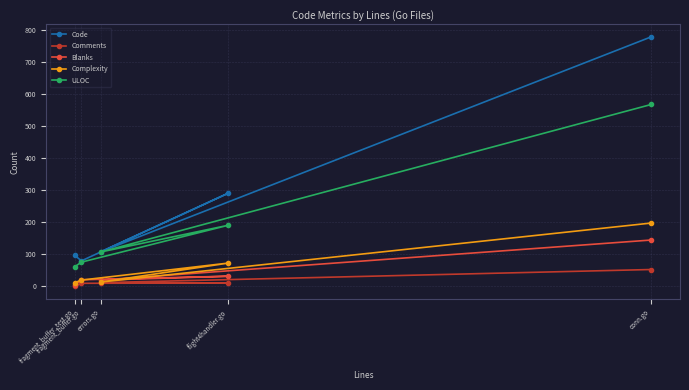

What is the average value of the ULOC series?

201